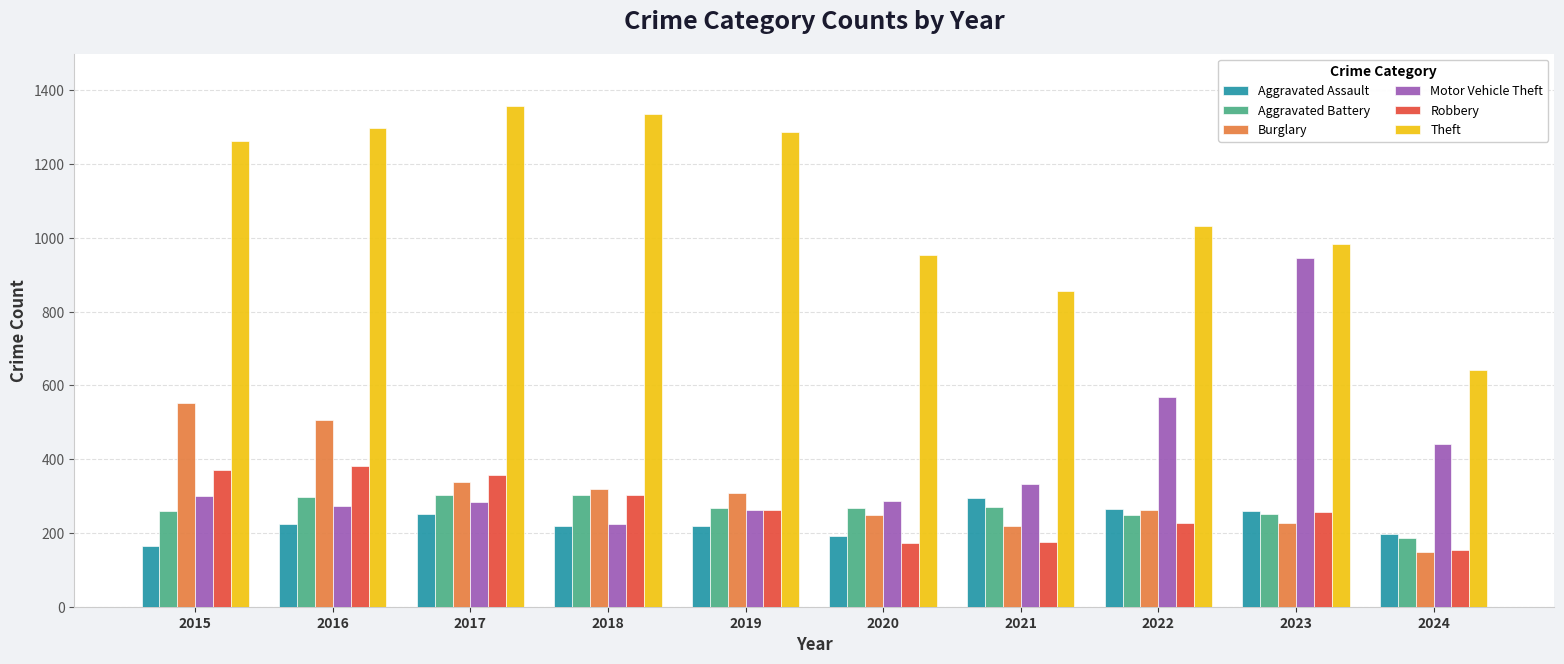

What are all the series names shown in the legend?

Aggravated Assault, Aggravated Battery, Burglary, Motor Vehicle Theft, Robbery, Theft